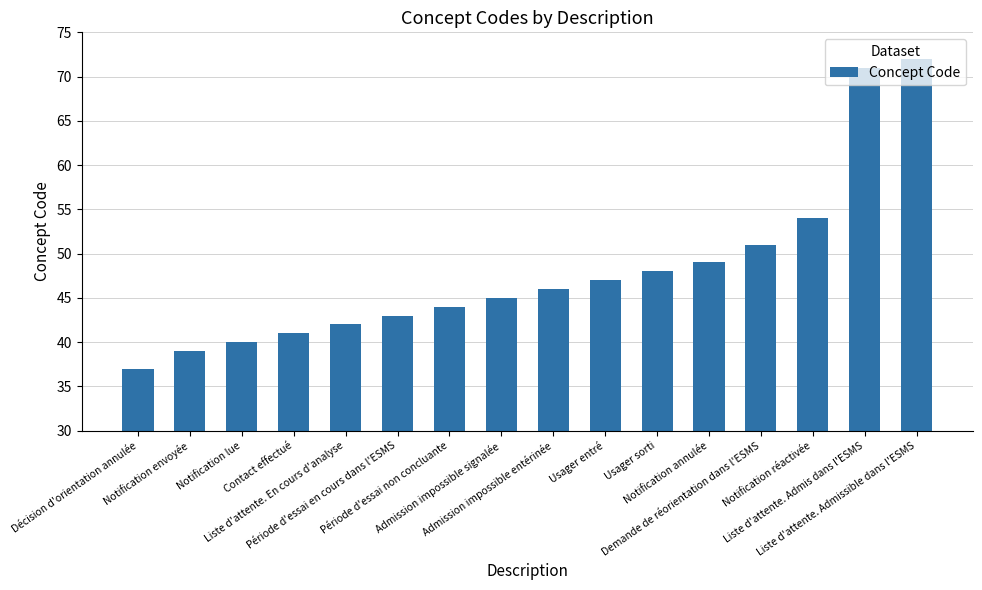

Approximately how many times larger is the value at Liste d'attente. Admis dans l'ESMS compared to Admission impossible entérinée?

1.5